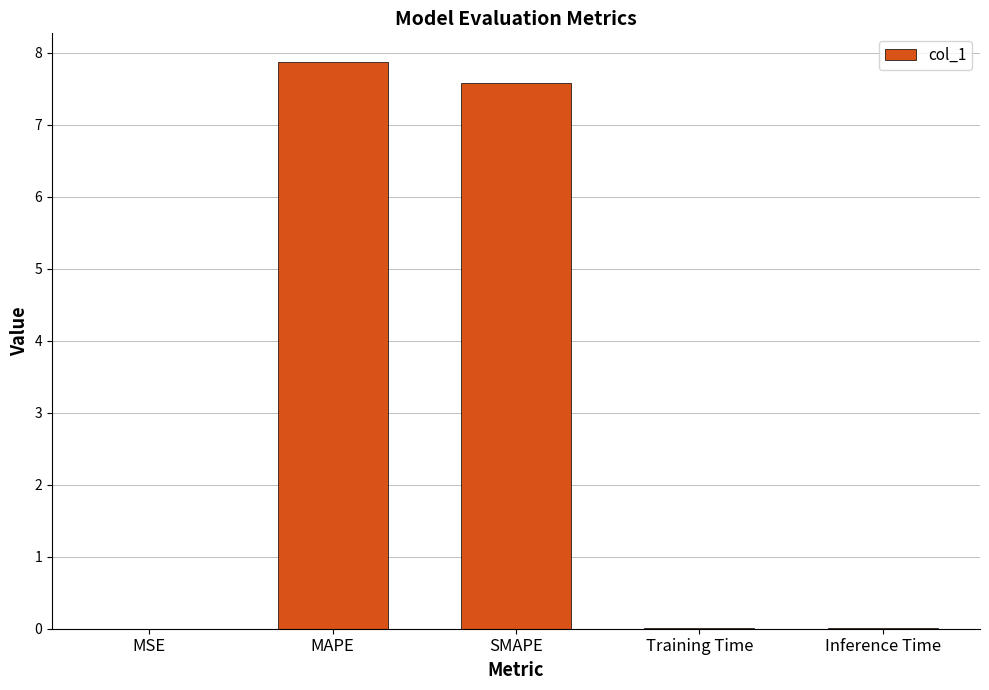

Are the bars horizontal?

No